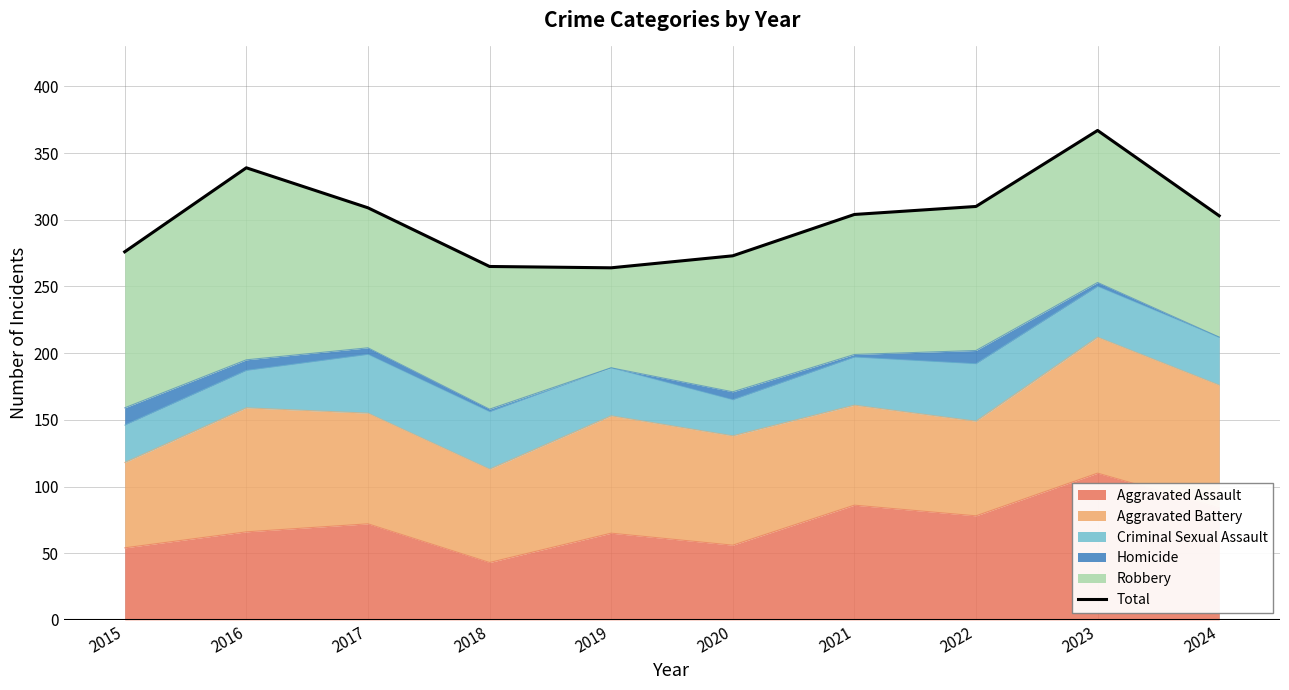

How many interior local valleys (lower than both neighbors) does the data have?

1